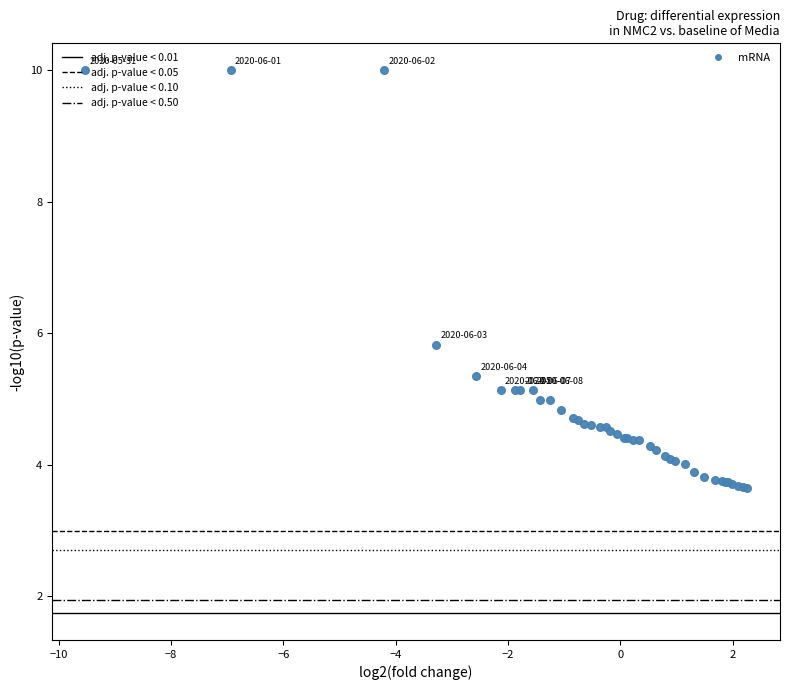

What Y value in the scatter plot is closest to 6?

5.8